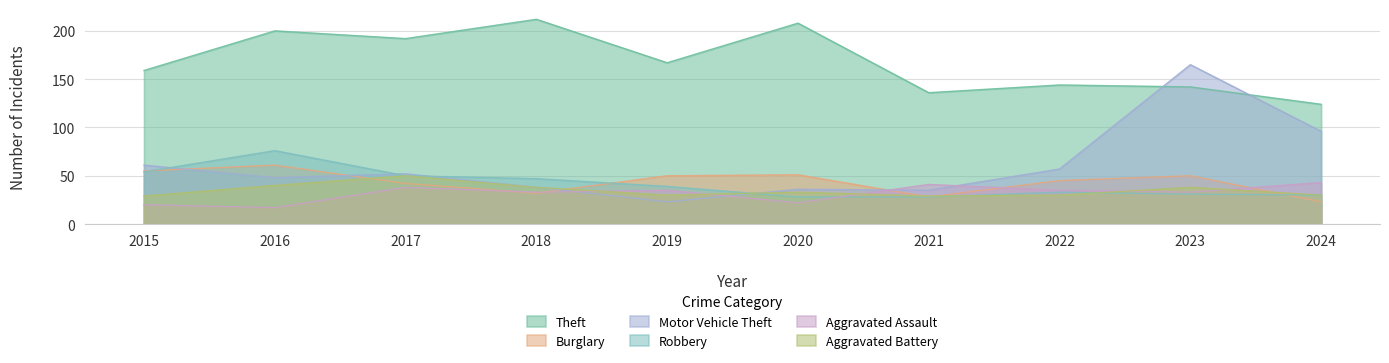

Reading left to right, transcribe all the data shown in this chart.

Theft: 159	200	192	212	167	208	136	144	142	124
Burglary: 55	61	42	32	50	51	28	45	50	23
Motor Vehicle Theft: 61	48	52	38	23	36	35	57	165	96
Robbery: 54	76	50	47	39	28	28	33	31	30
Aggravated Assault: 20	17	38	33	35	22	41	35	33	43
Aggravated Battery: 29	40	50	38	30	33	29	30	38	30